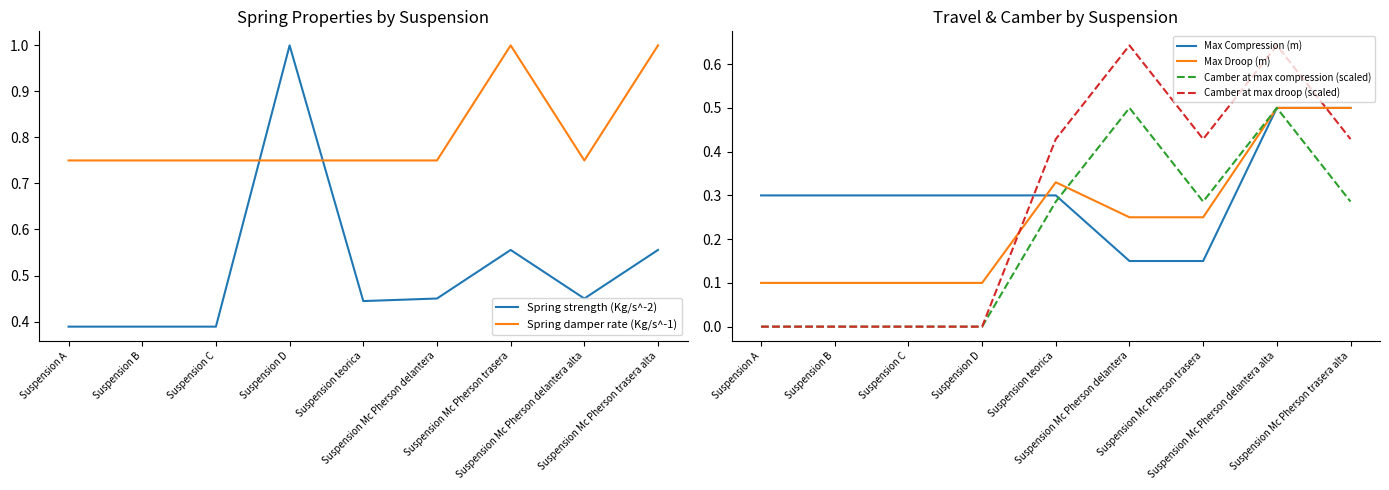

Rank the series at Suspension Mc Pherson trasera alta from highest to lowest value.

Spring damper rate (Kg/s^-1), Spring strength (Kg/s^-2), Max Compression (m), Max Droop (m), Camber at max droop (scaled), Camber at max compression (scaled)